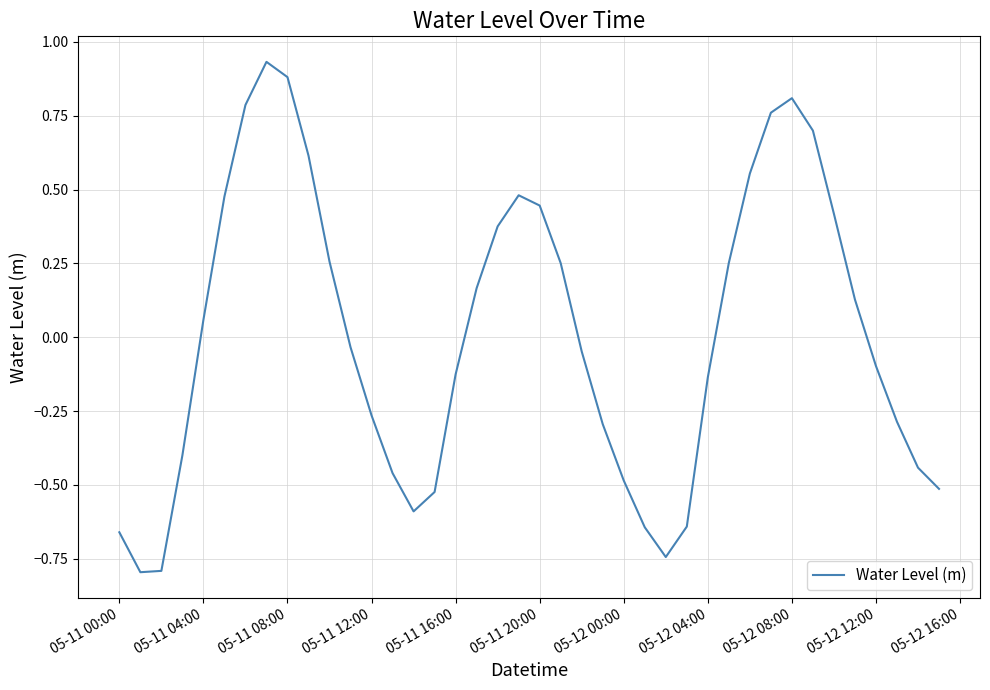

What is the smallest value displayed?

-0.8